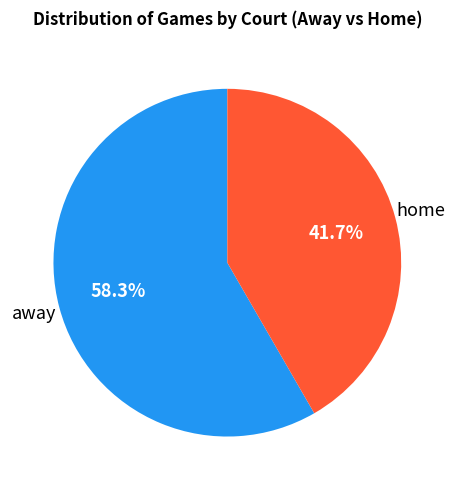

Does any single category account for the majority?

Yes